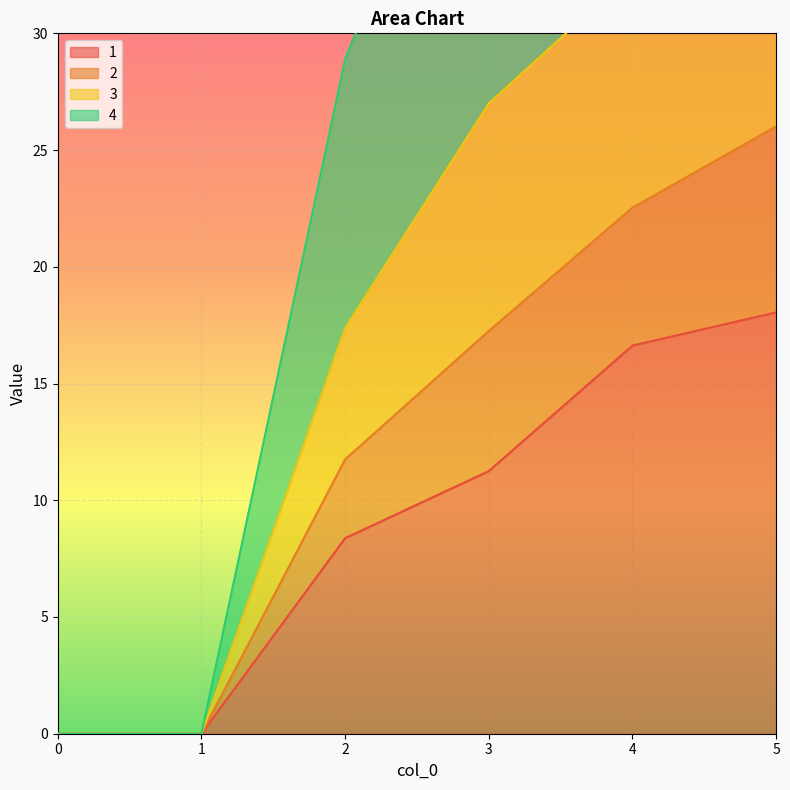

True or false: 1 has a value of 0.0 at 0.

True